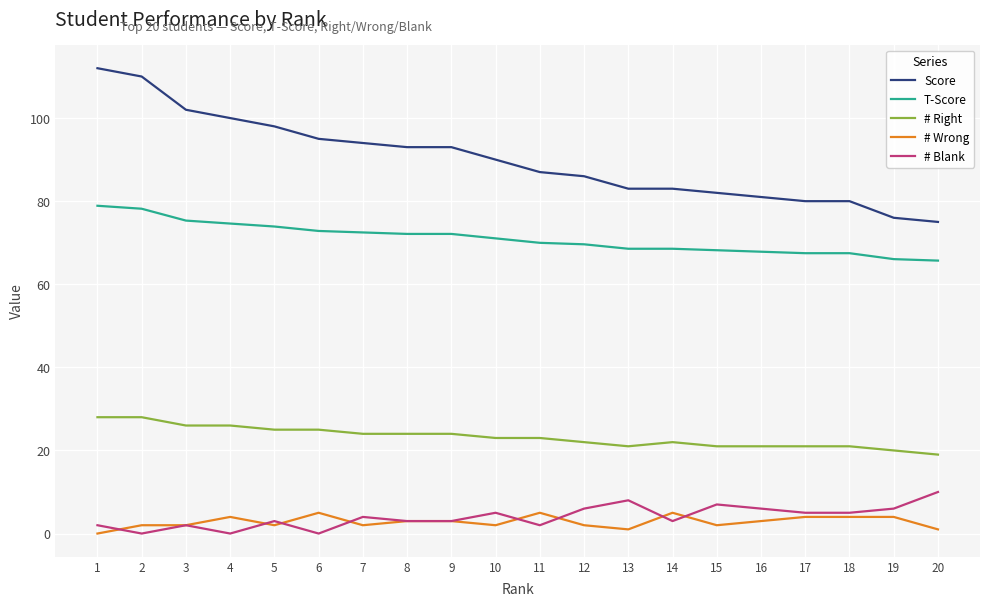

Rank the series at 18 from highest to lowest value.

Score, T-Score, # Right, # Blank, # Wrong